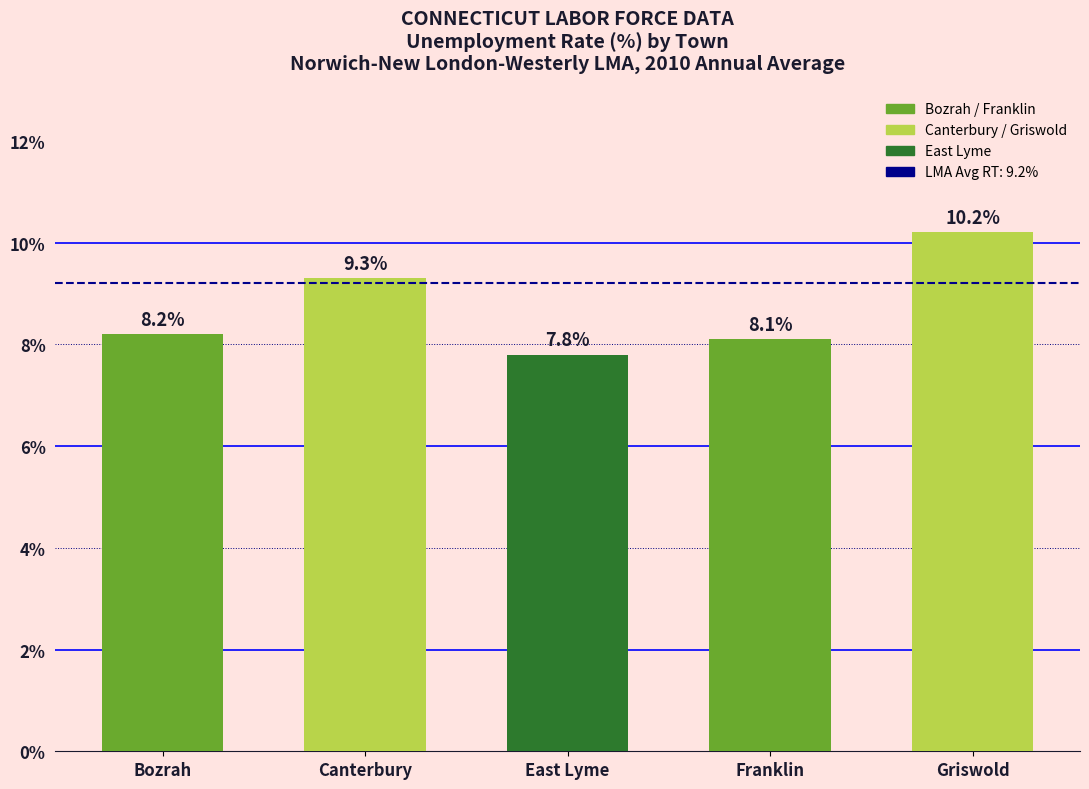

How many values are below 8?

1